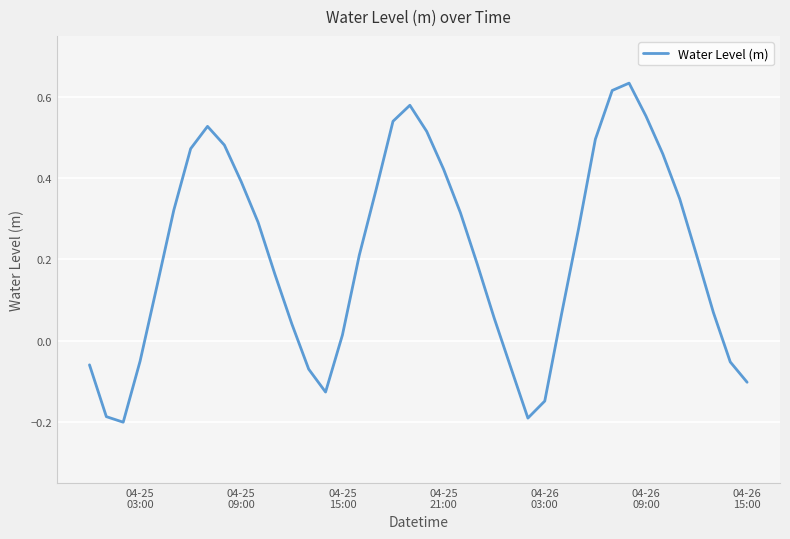

What is the difference between the maximum and minimum values?

0.8